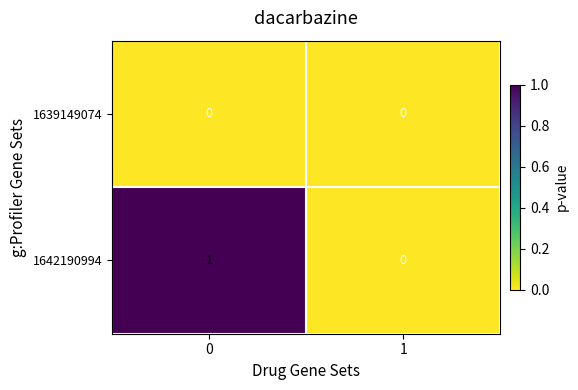

Is the value of 1642190994 at 0 greater than the value of 1639149074 at 1?

Yes